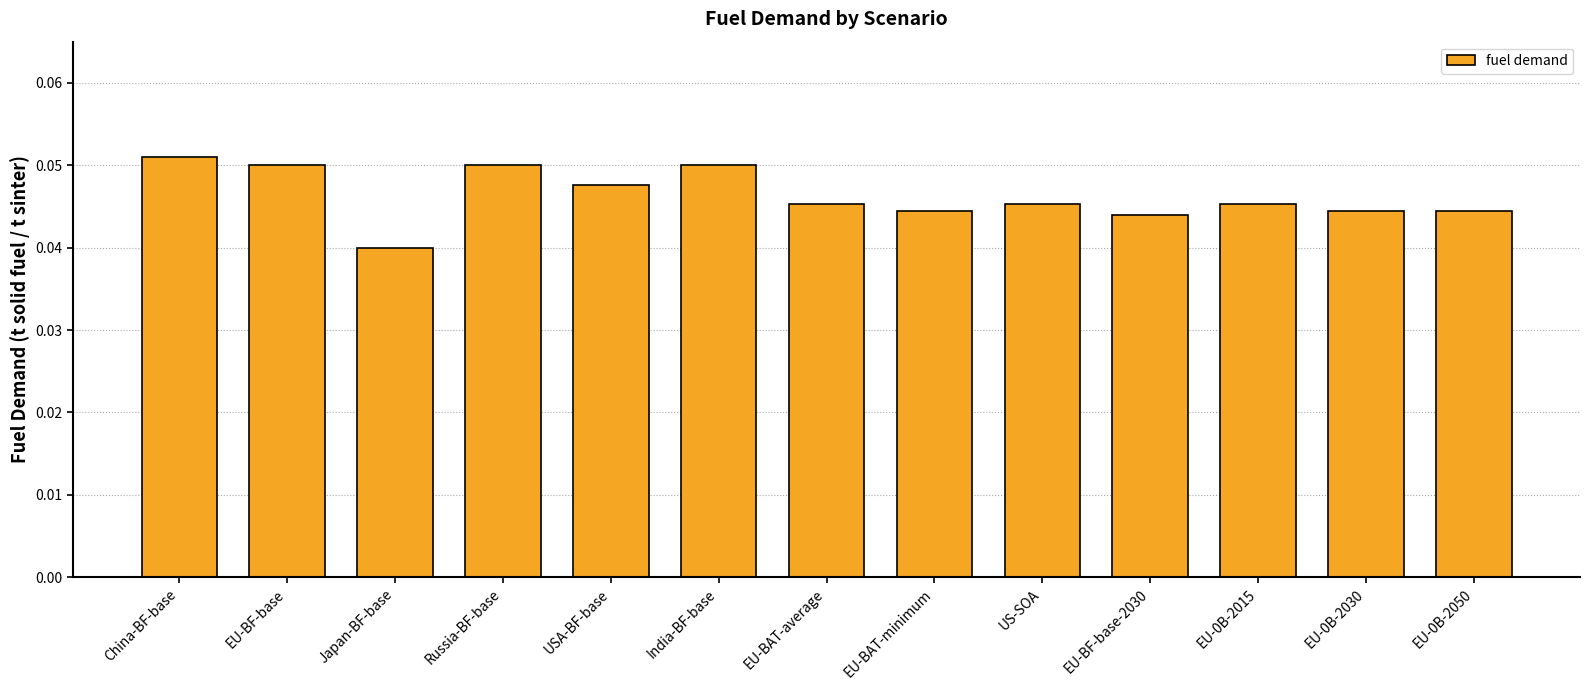

Does the chart contain any negative values?

No